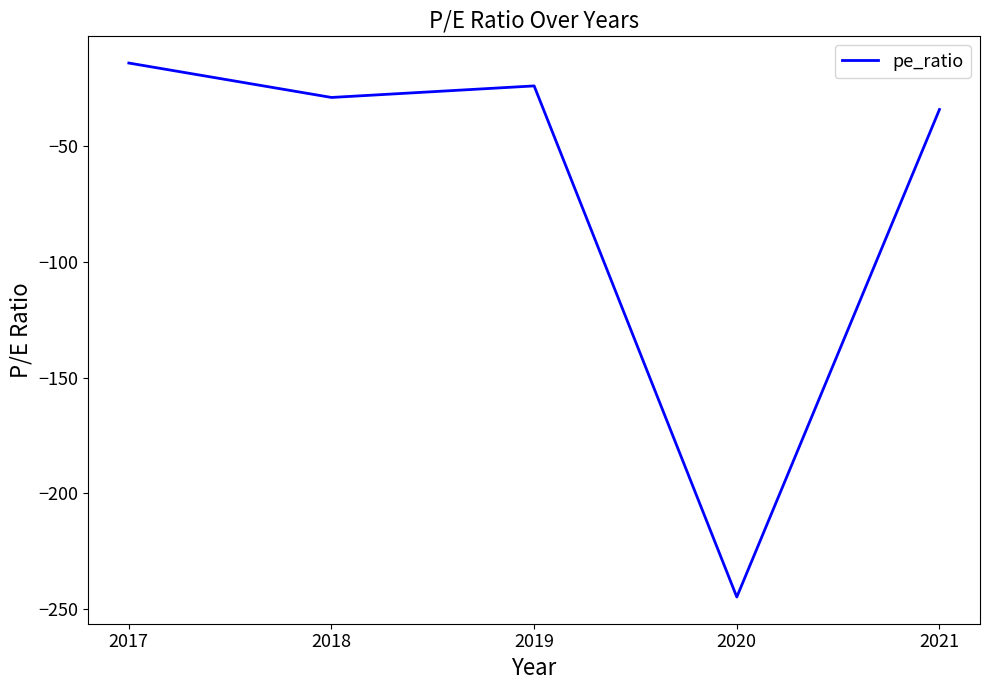

What is the difference between the maximum and second lowest values?

20.1